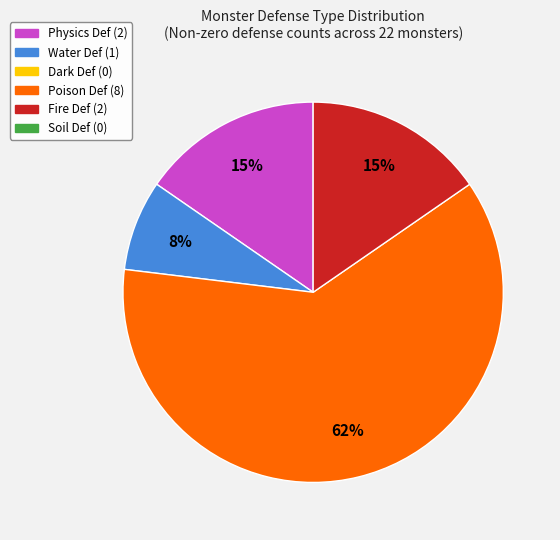

Is there any slice that represents more than half of the pie?

Yes